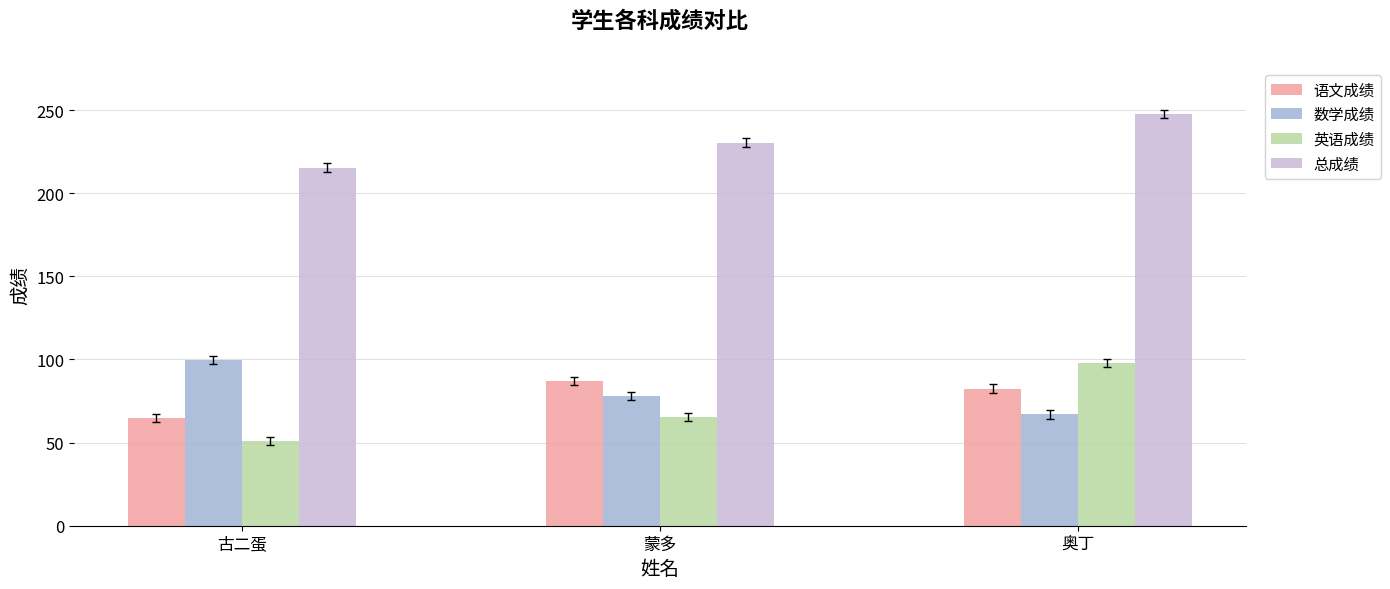

What is the difference between the 数学成绩 values at 蒙多 and 古二蛋?

21.5